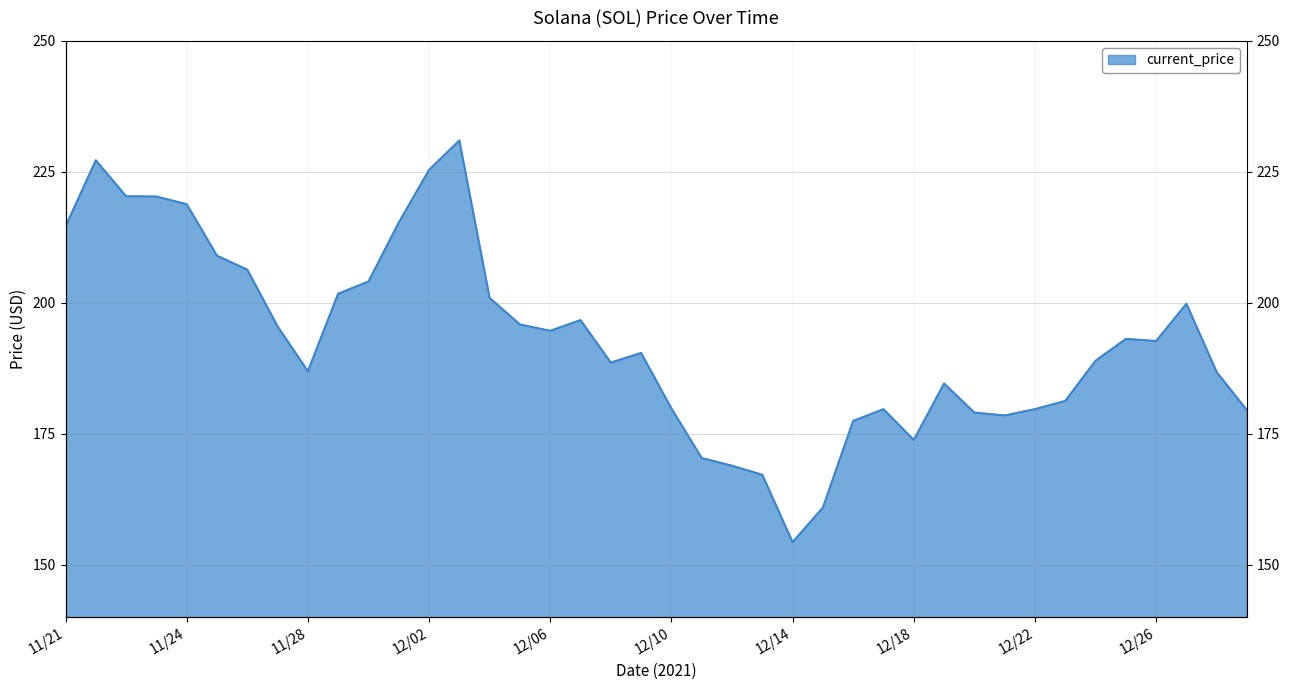

What is the maximum value shown in the chart?

231.0